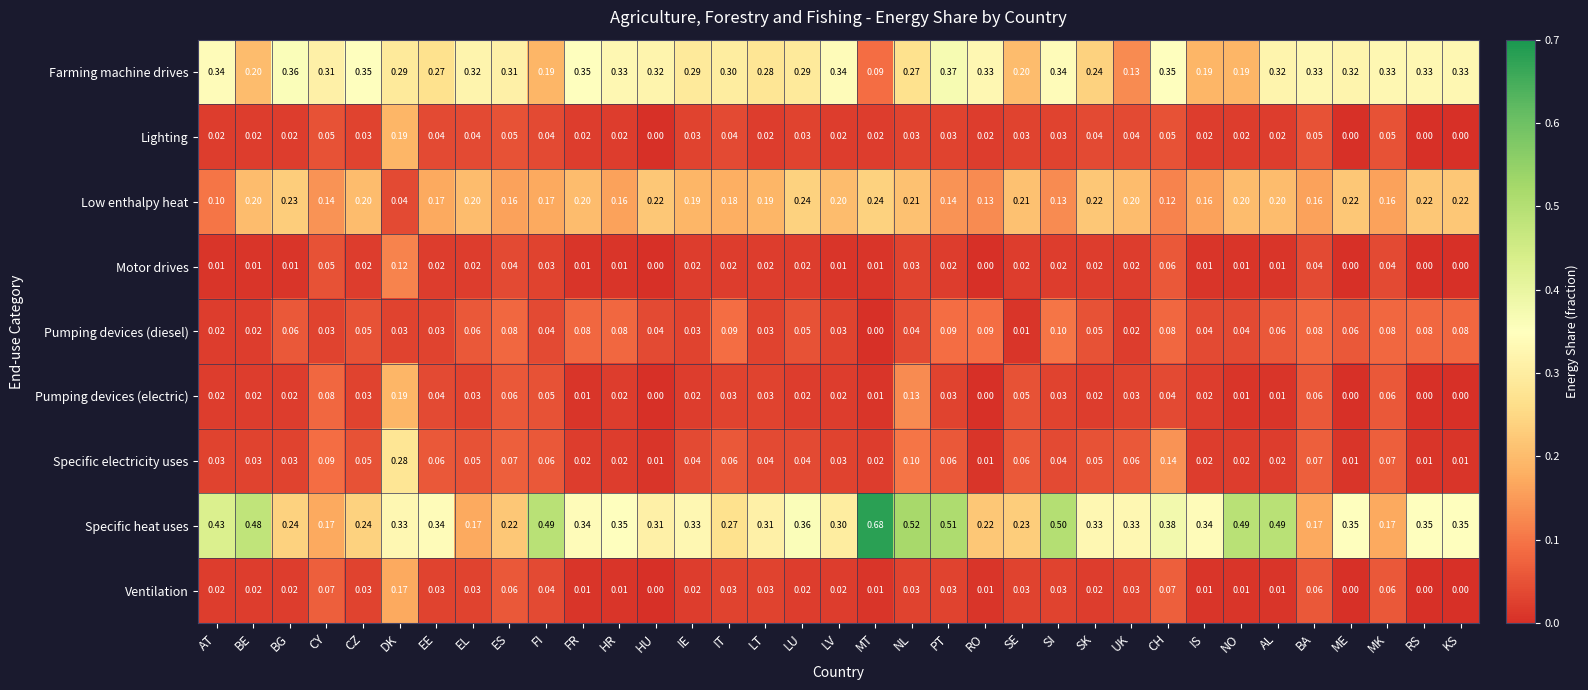

Which category has the highest value across all series?

MT